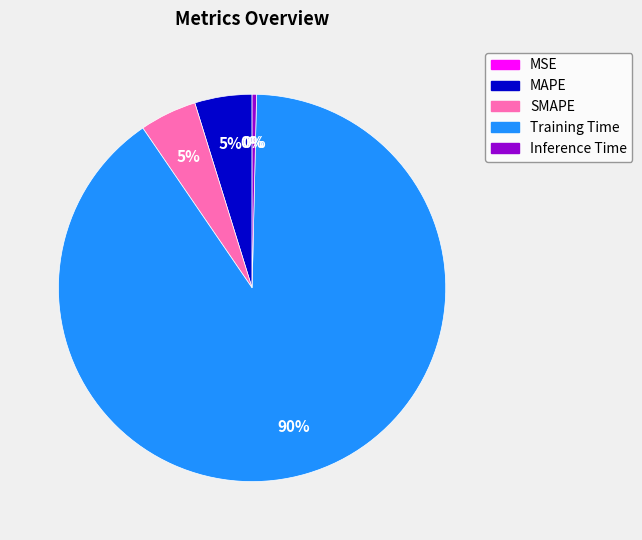

Is it true that Inference Time is 0% of the pie?

True